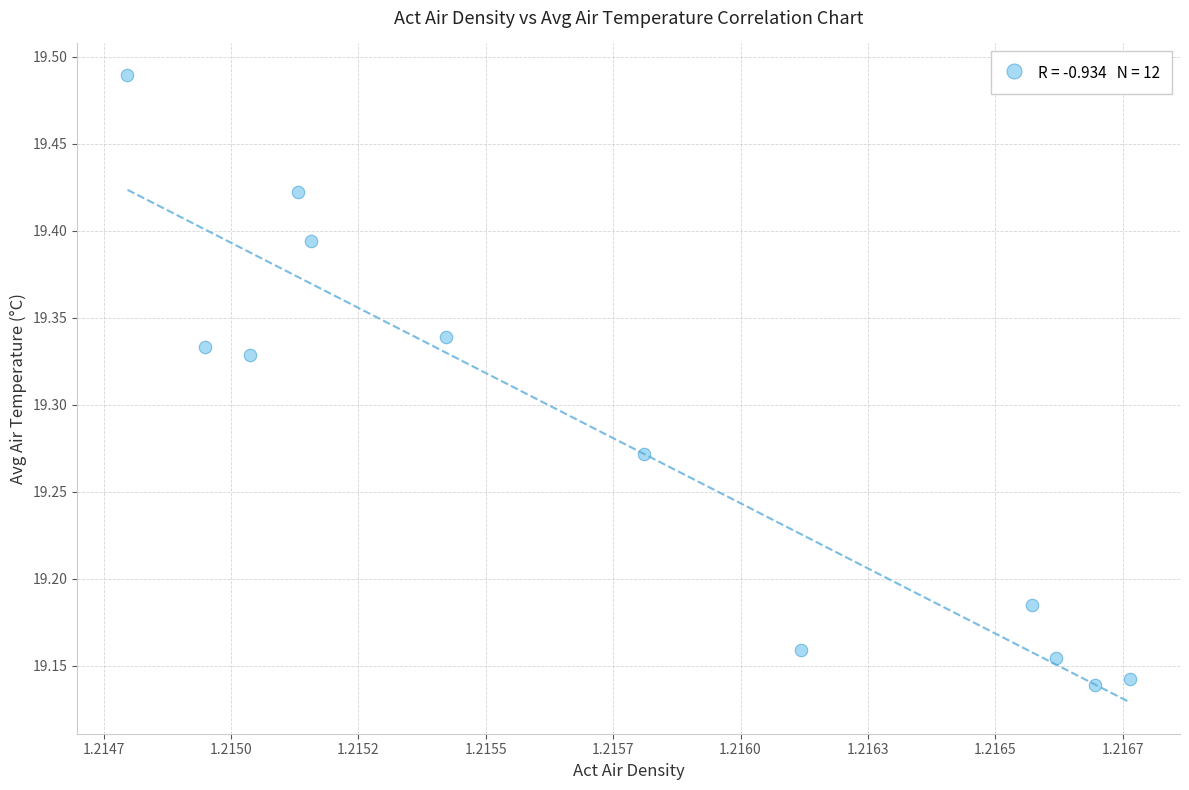

What is the range of Y values (max minus min)?

0.4